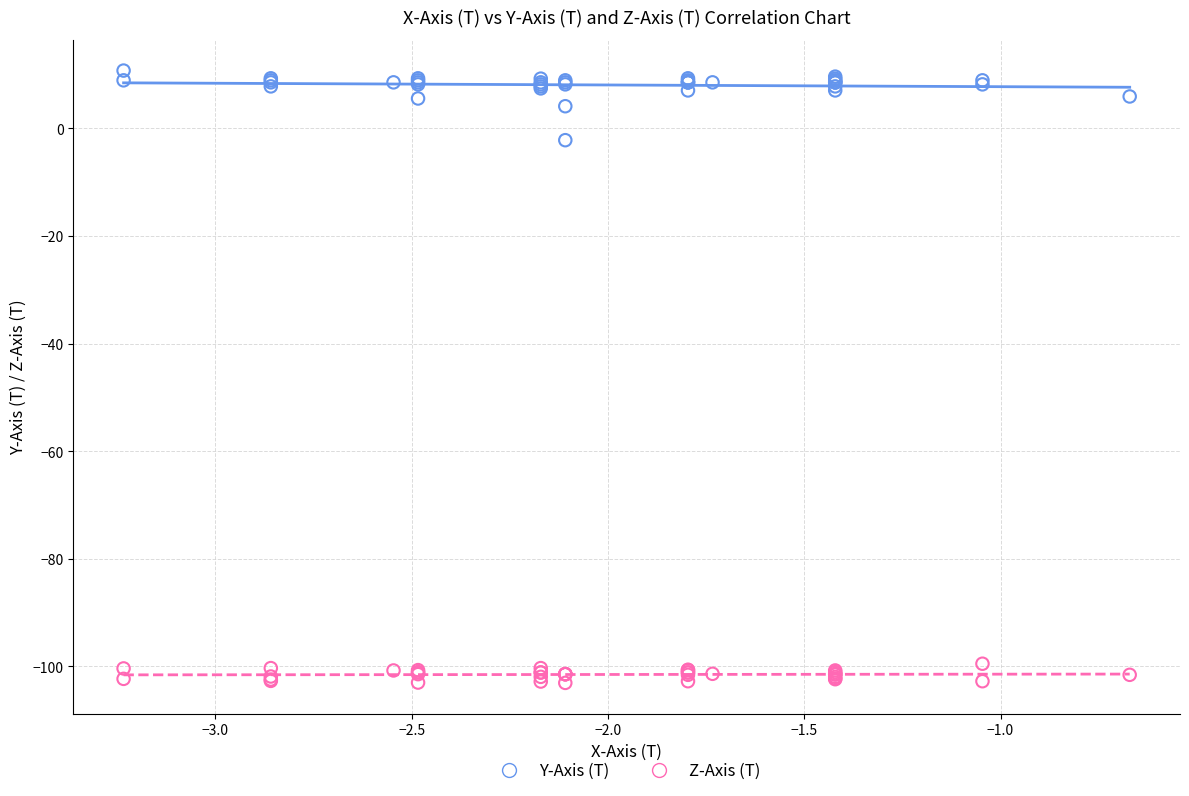

Which series reaches the maximum Y coordinate?

Y-Axis (T)